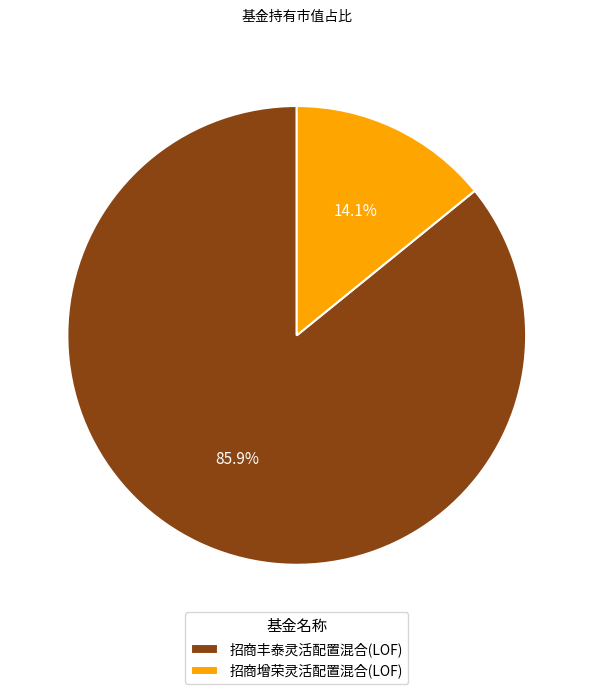

To the nearest percent, what percentage of the pie is 招商丰泰灵活配置混合(LOF)?

86%